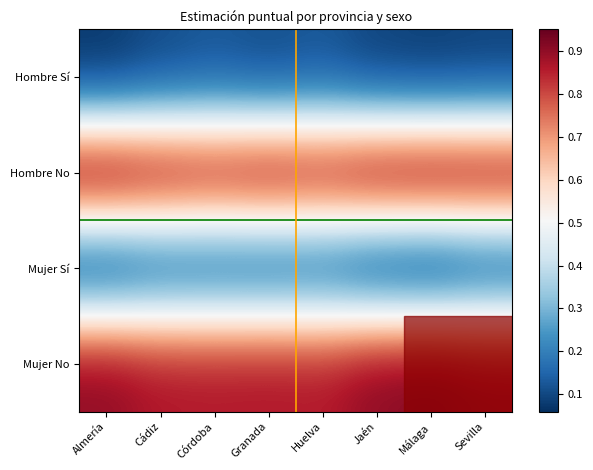

At how many categories does at least one series exceed 0?

8